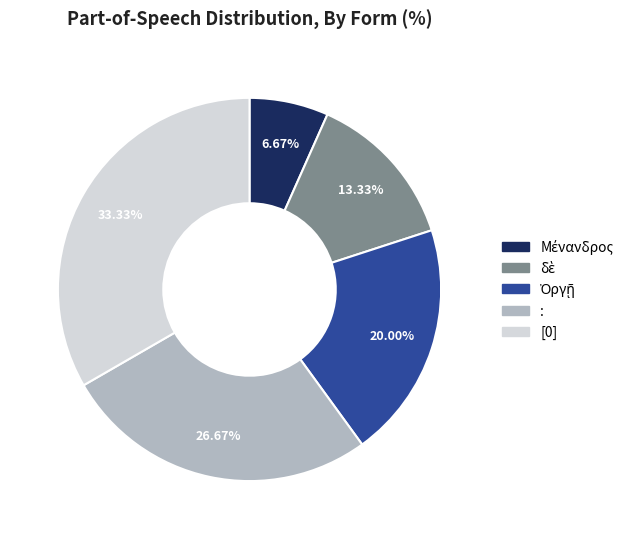

Is it true that [0] is 33% of the pie?

True